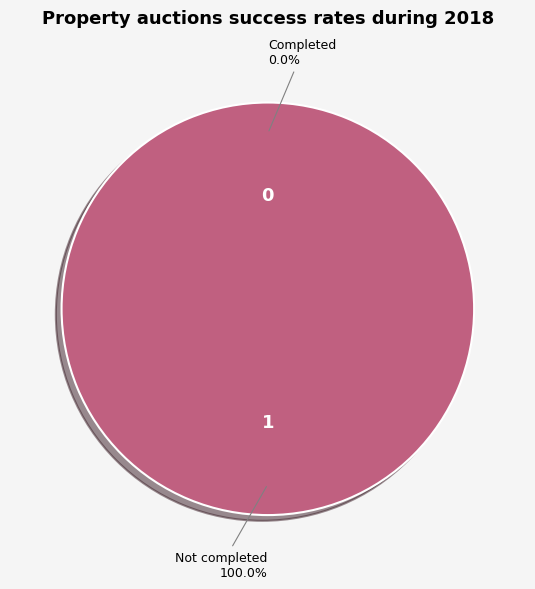

True or false: 1631214439 accounts for 100% of the total.

True